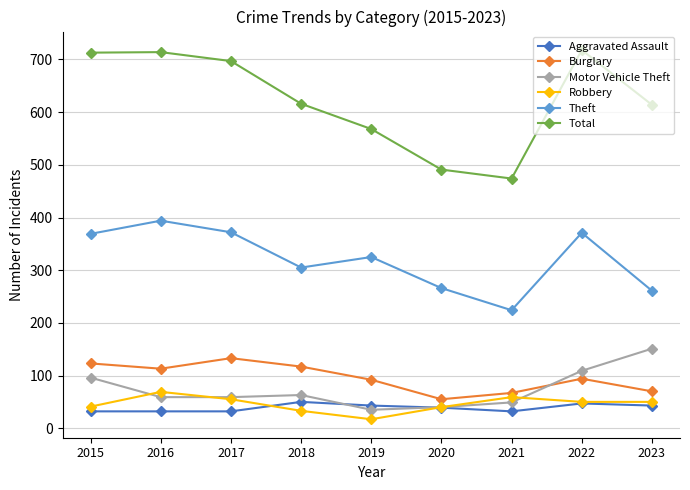

What is the value of the Burglary point at the 8th from the left?

94